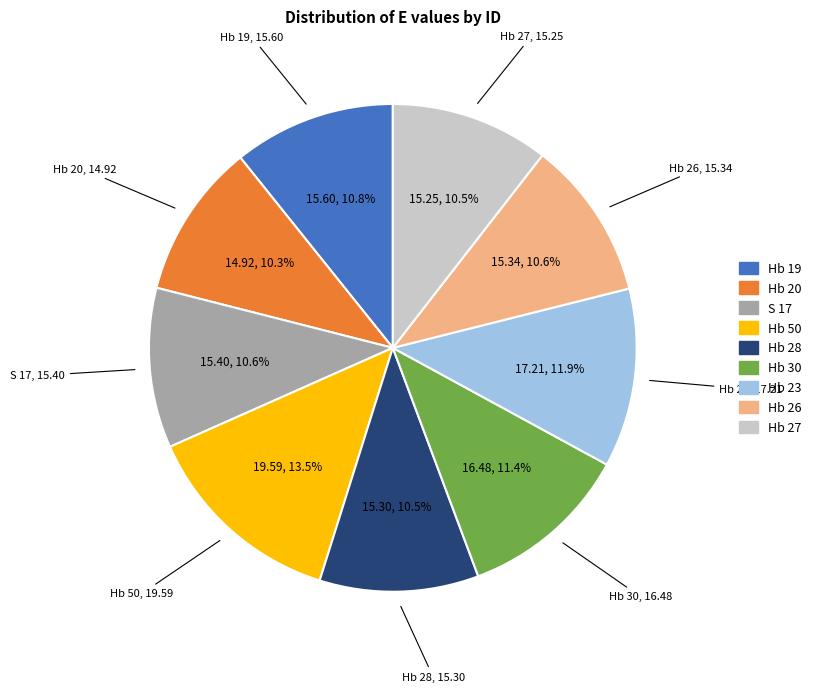

Does any single category account for the majority?

No